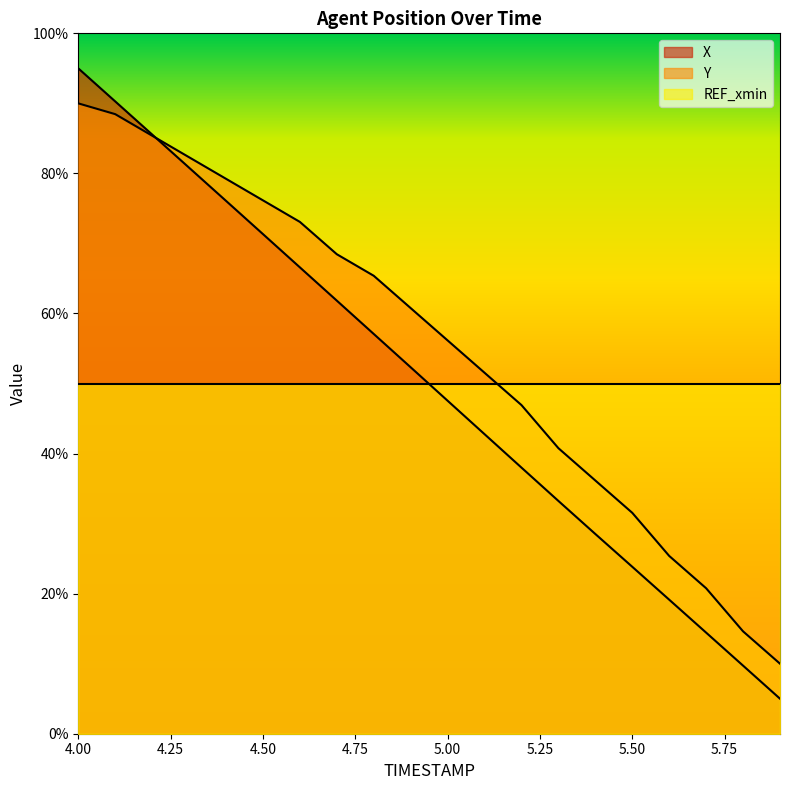

Which category has the highest value in the Y series?

4.00